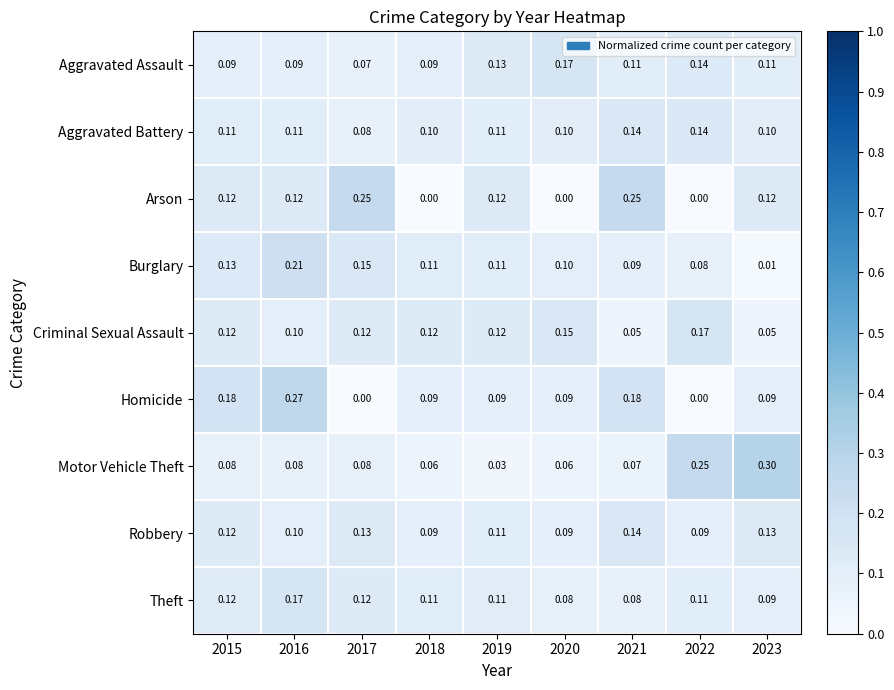

Which series changed the most between 2015 and 2021?

Arson